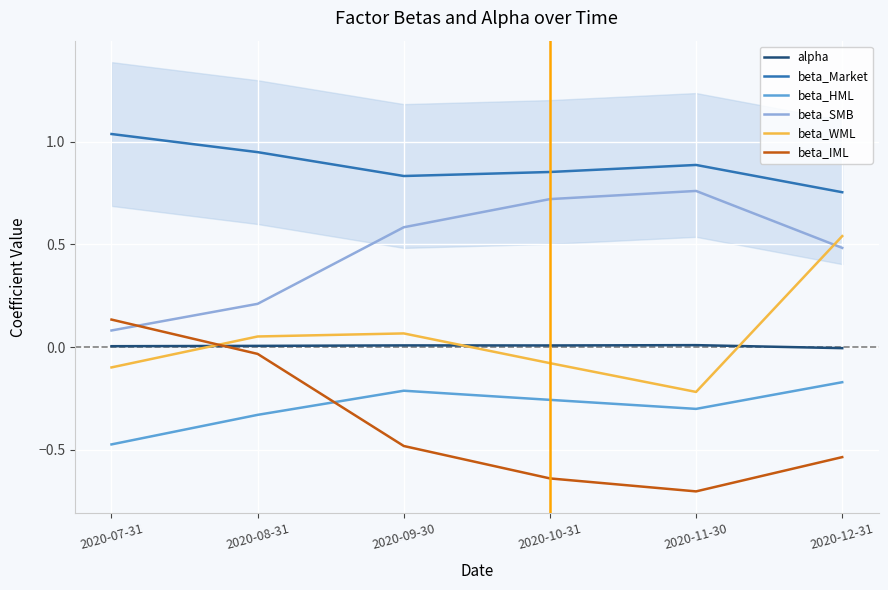

How many lines are shown in the chart?

6